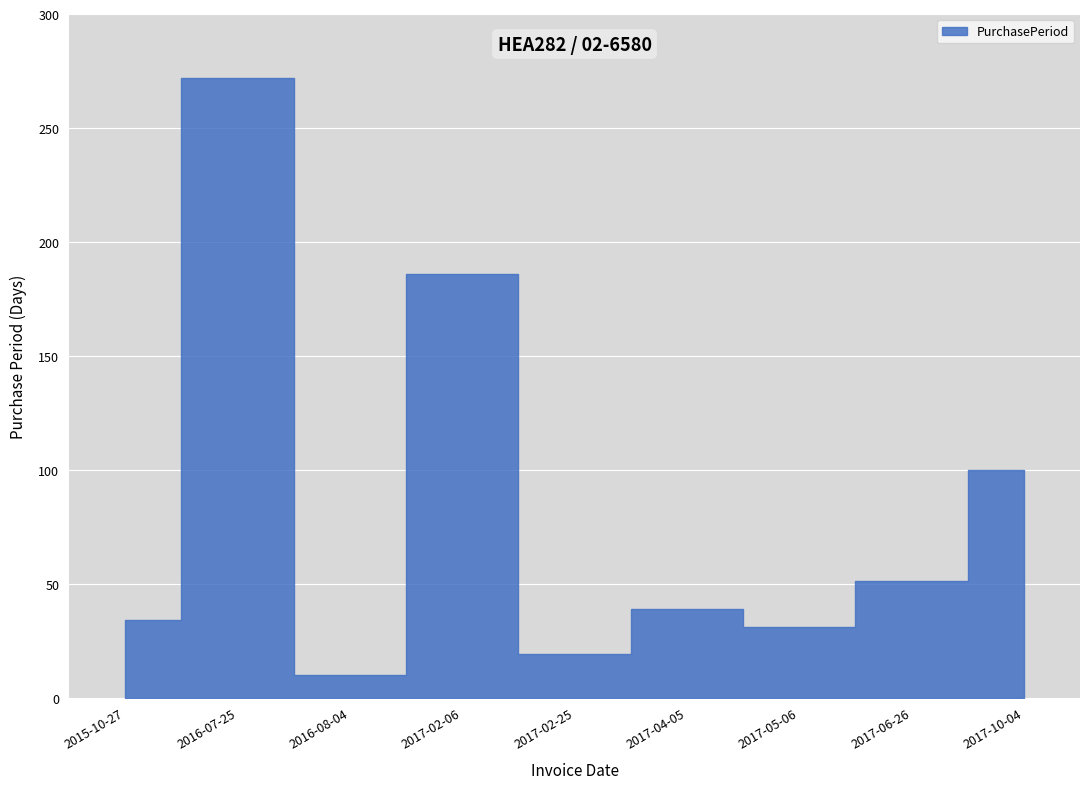

How many data points are above 39?

4